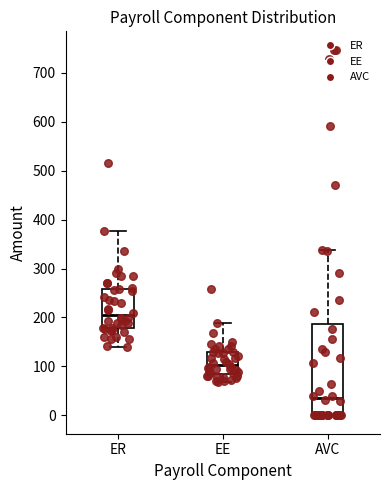

Comparing the boxes themselves (not the whiskers), which one is the tallest?

AVC